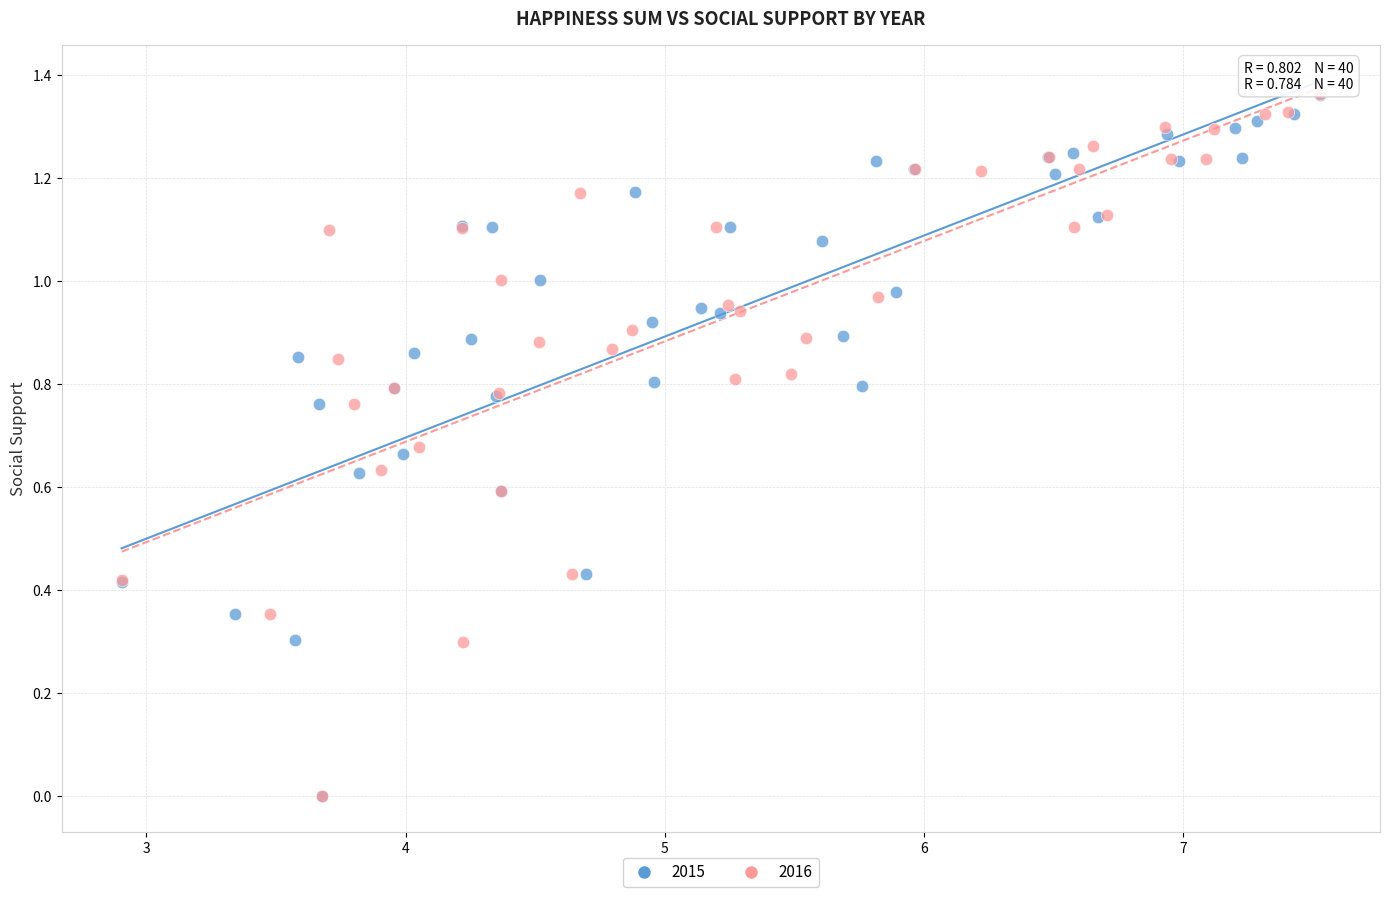

Which series has the largest Y range (max minus min)?

2016